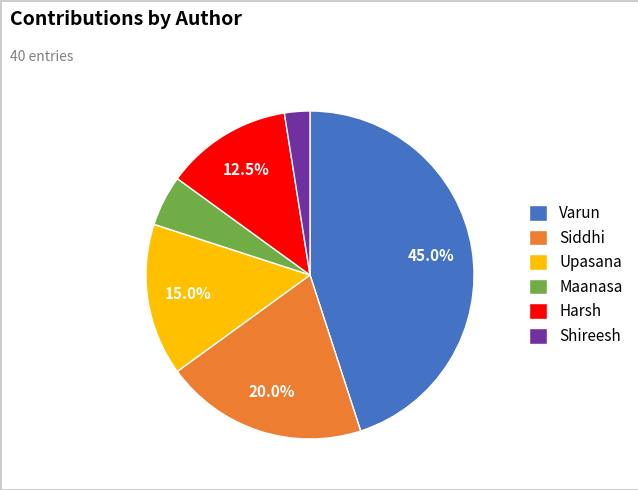

What percentage is NOT represented by Upasana?

85.0%